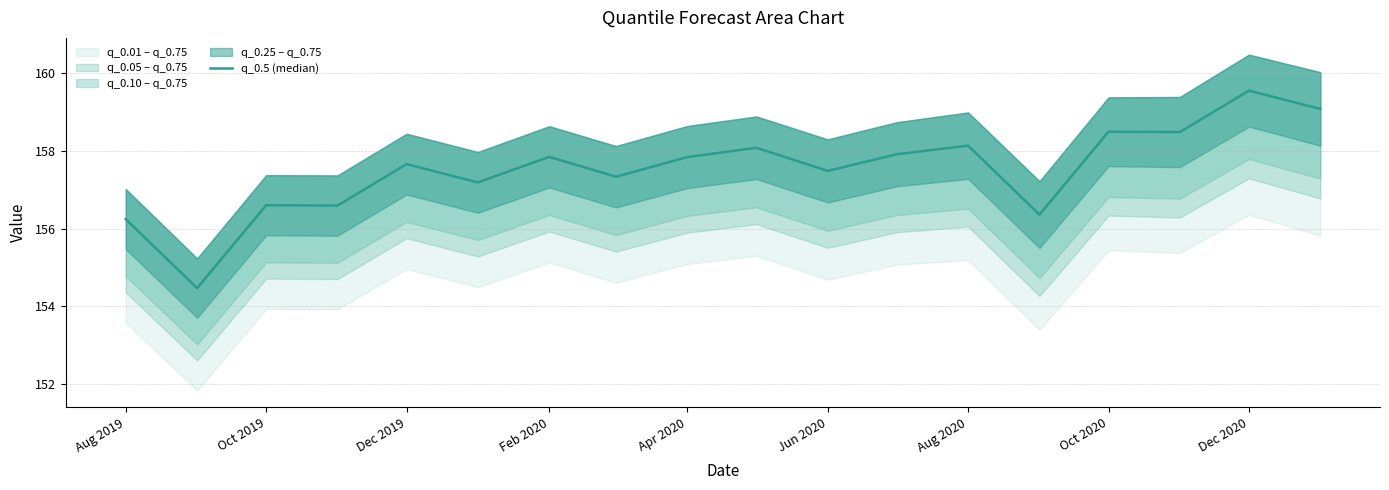

The value at Aug 2019 is 156.2. True or false?

True